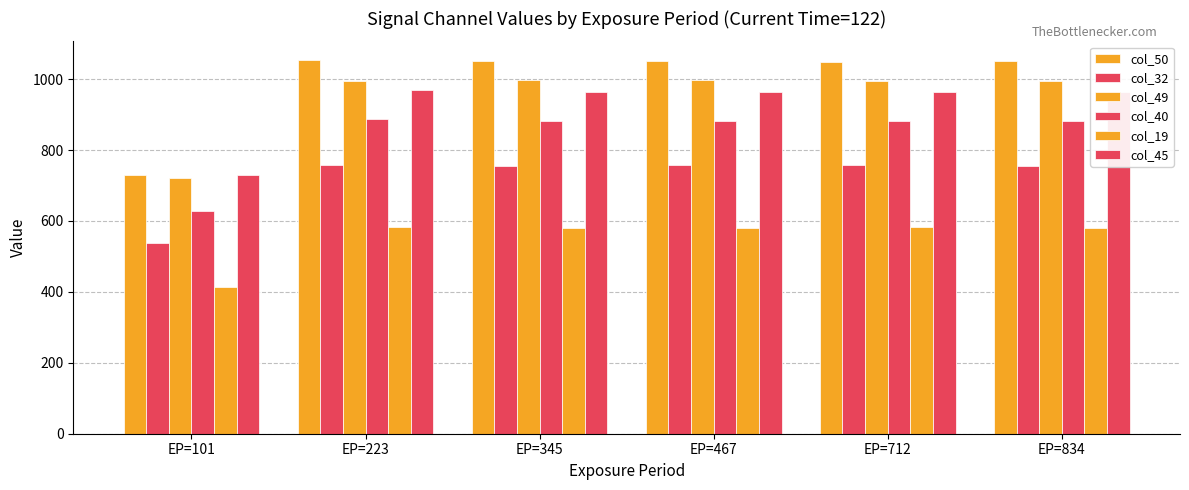

Which category has the highest value across all series?

EP=223